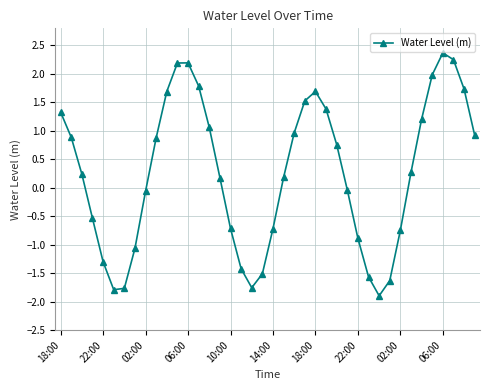

What is the value of the 8th point from the left?

-1.1